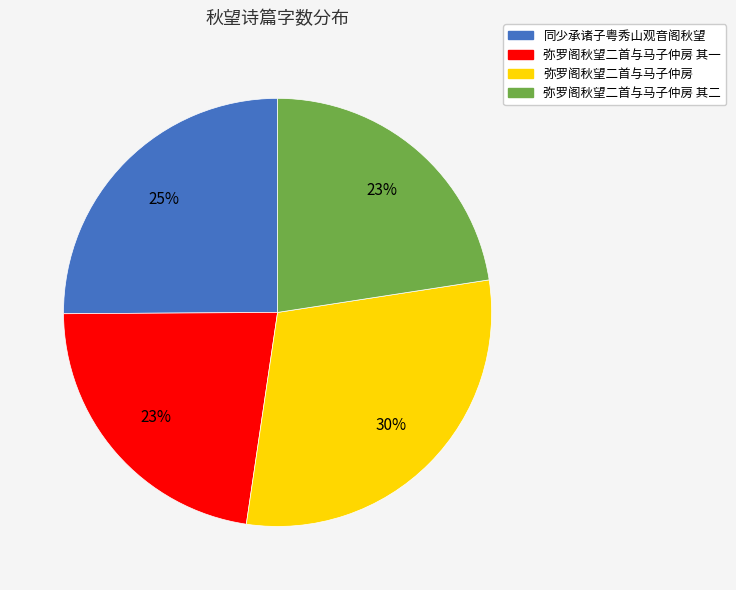

To the nearest percent, what is the difference between the largest and smallest slice percentages?

7%